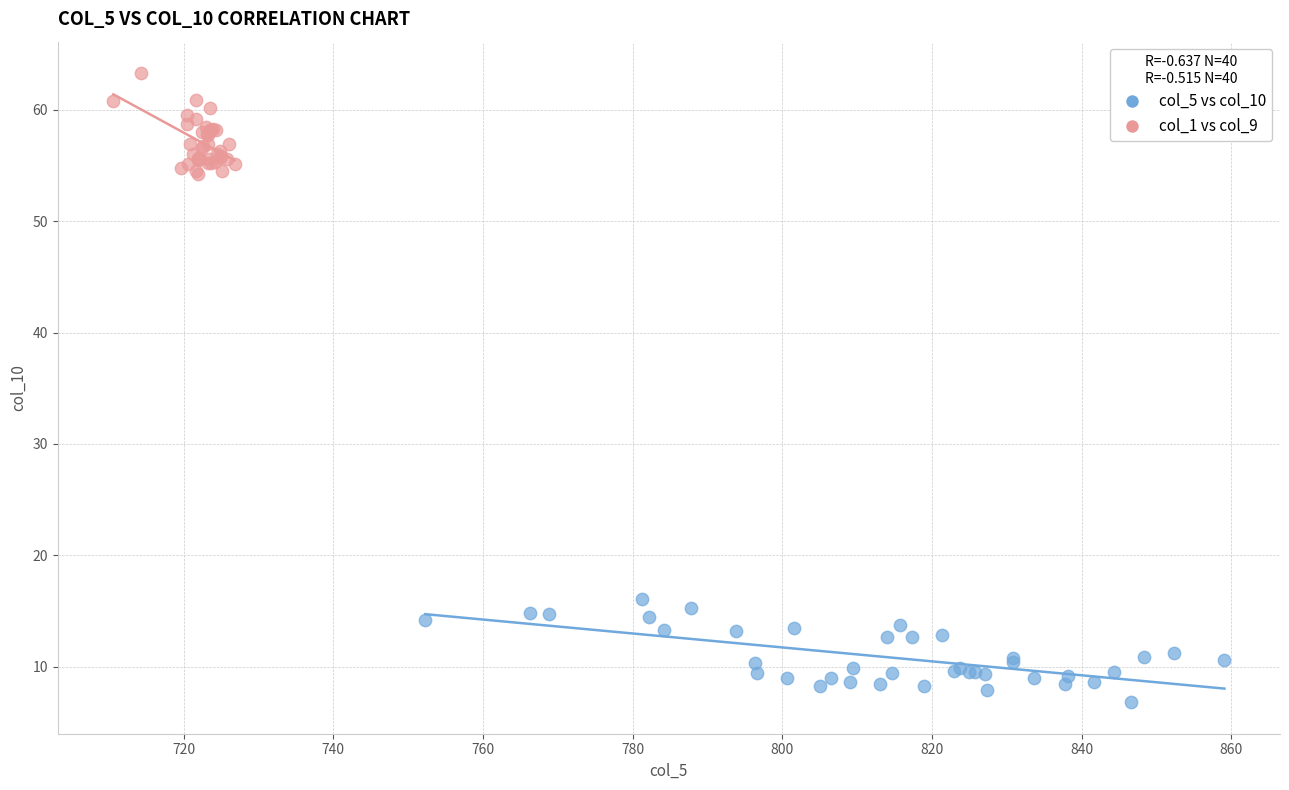

Which series contains the lowest Y value?

col_5 vs col_10